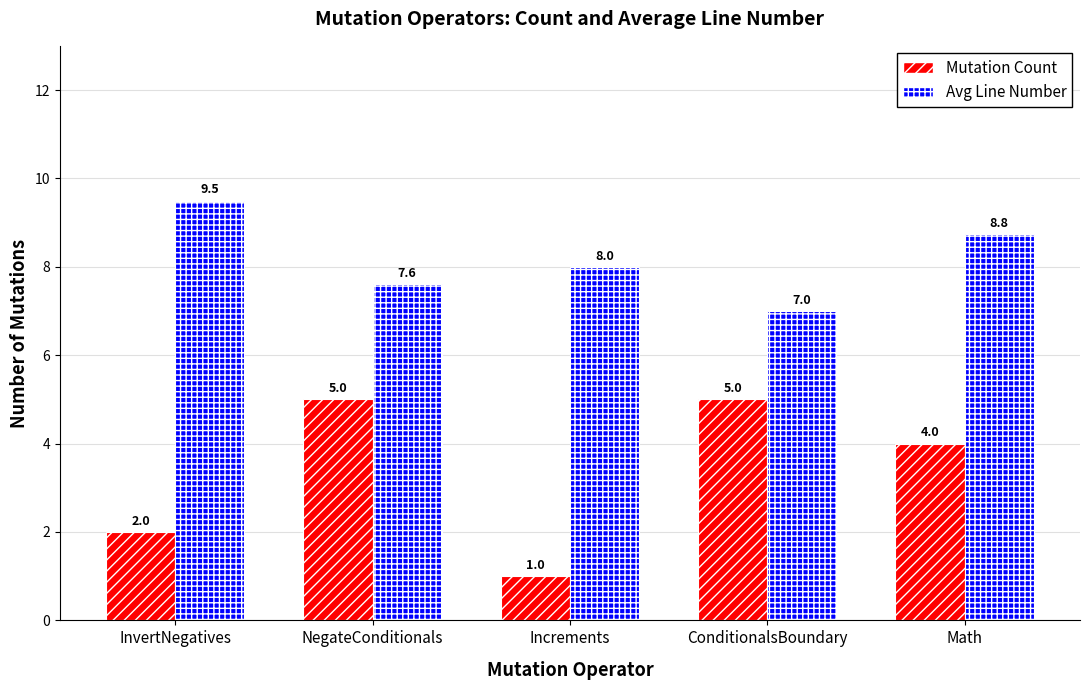

Between NegateConditionals and Math, which series saw the biggest shift?

Avg Line Number